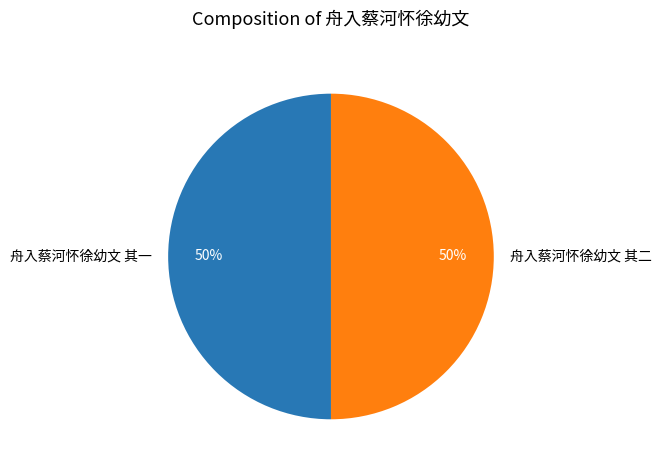

True or false: 舟入蔡河怀徐幼文 其一 accounts for 62% of the total.

False